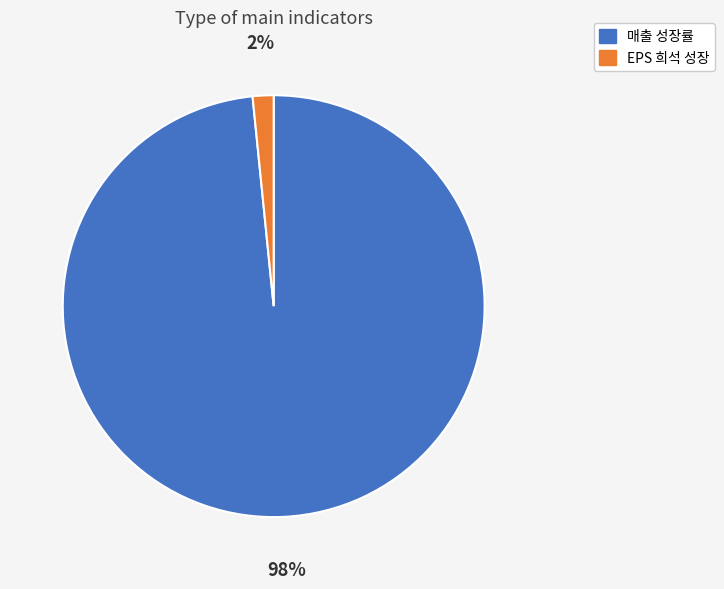

Rank the categories by value from highest to lowest.

매출 성장률, EPS 희석 성장